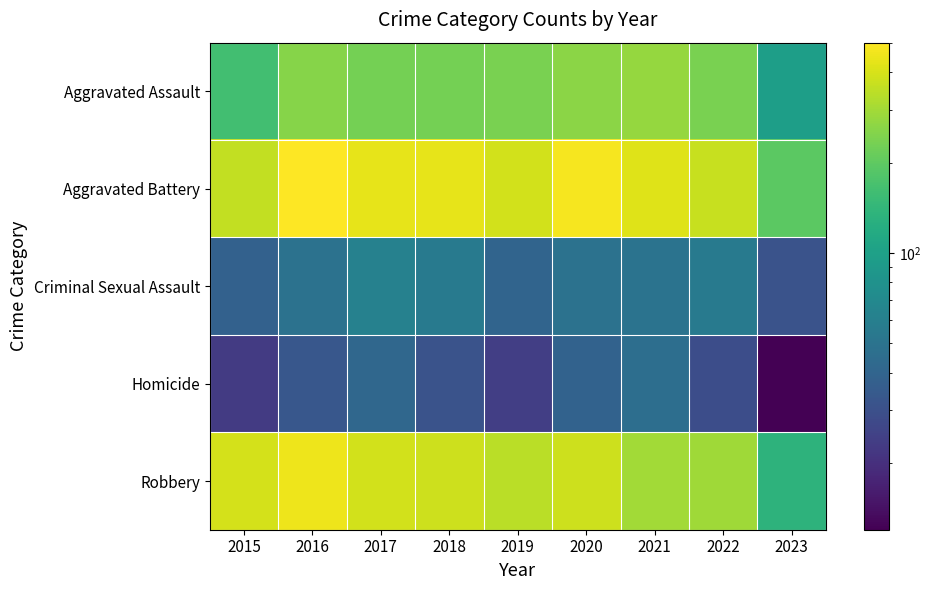

How many series are shown in this chart?

5